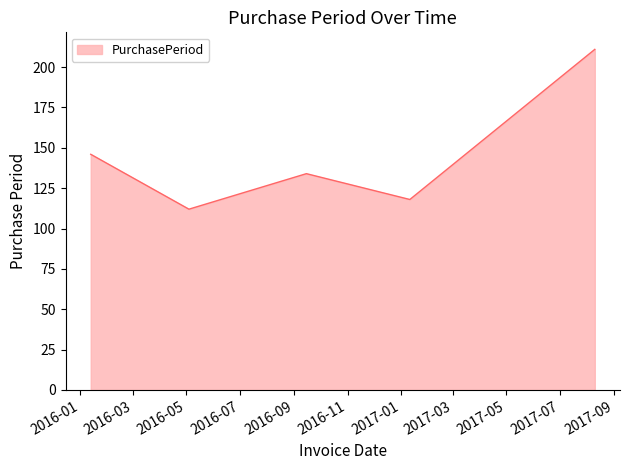

Does the chart display data point markers on the line(s)?

No